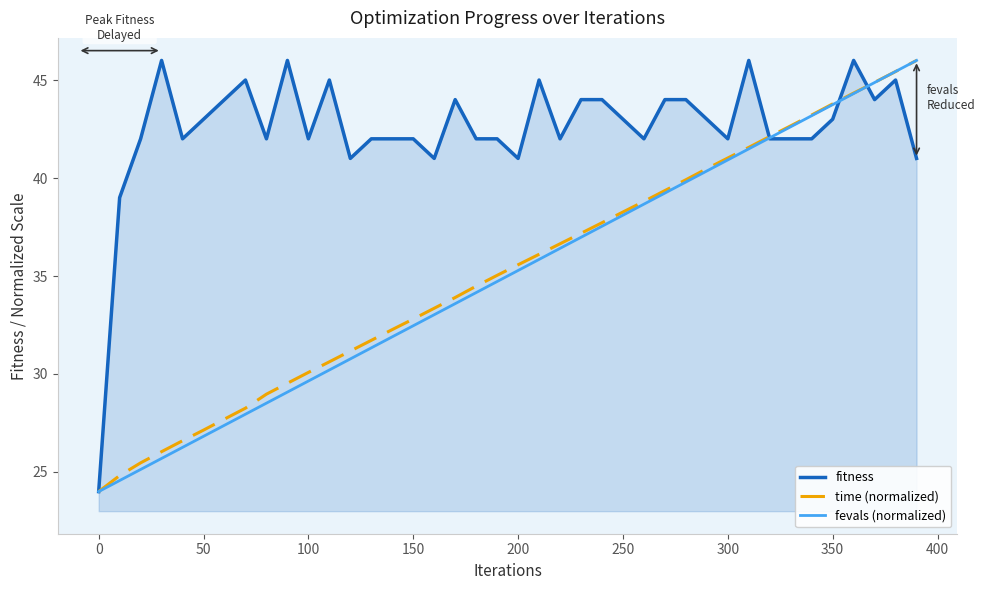

How many lines are shown in the chart?

3